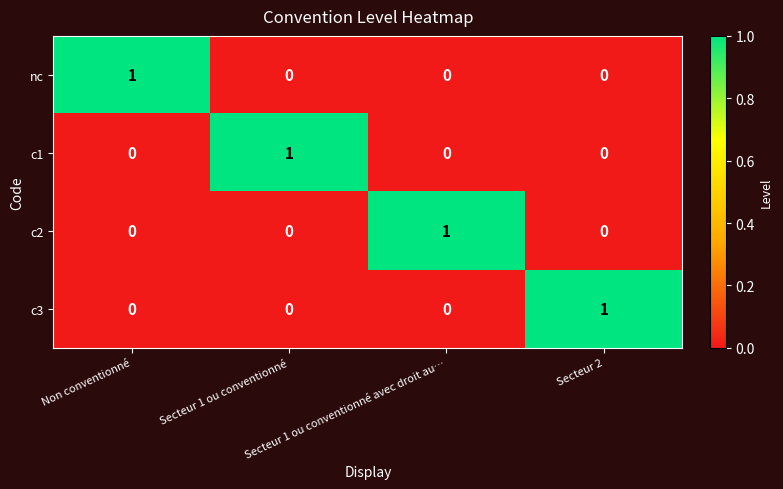

At how many categories does at least one series exceed 0?

4